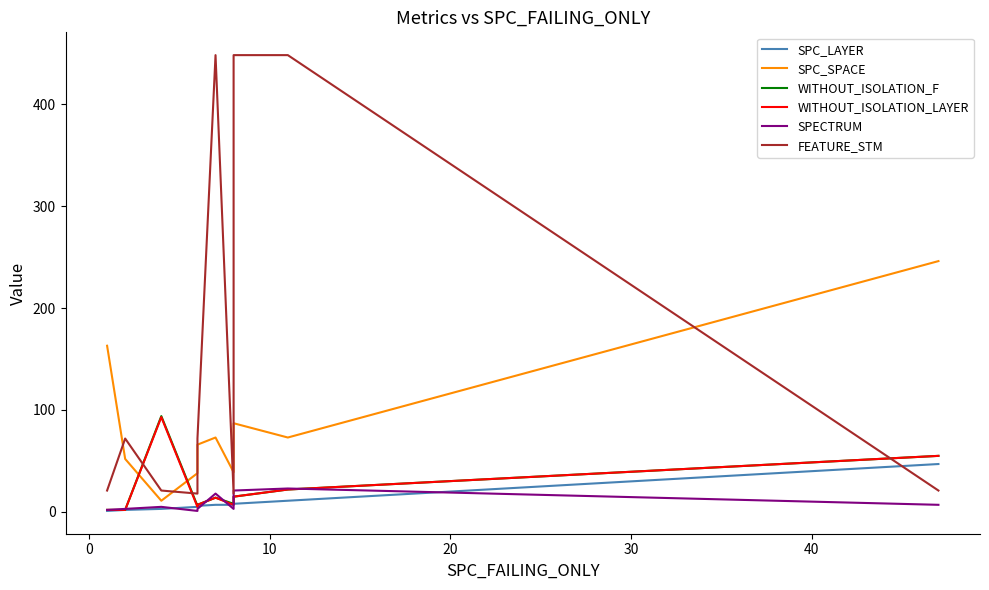

What is the minimum value for SPC_SPACE?

11